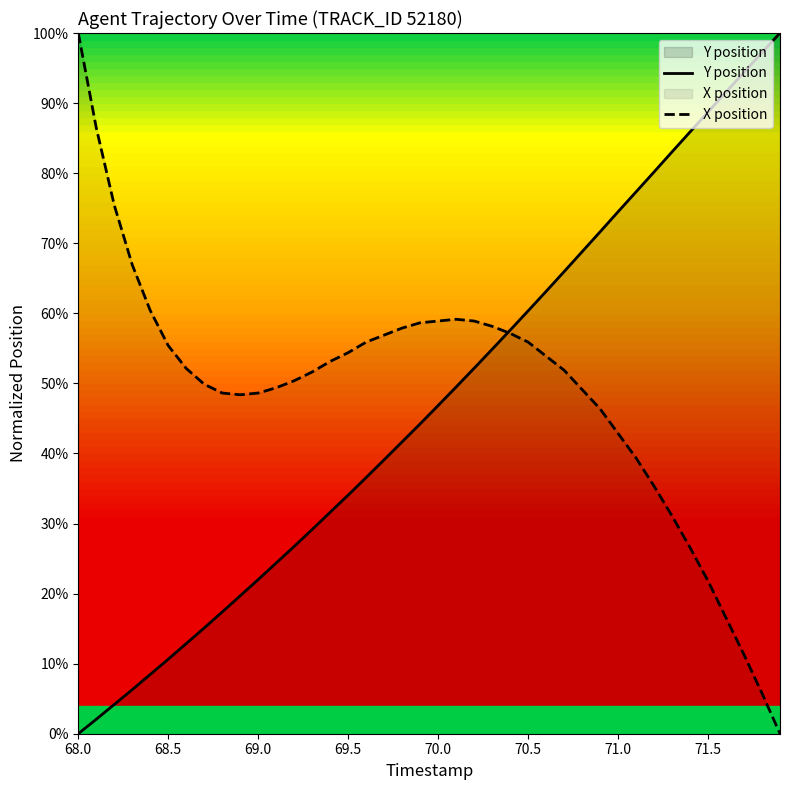

Does the chart have visible grid lines?

No